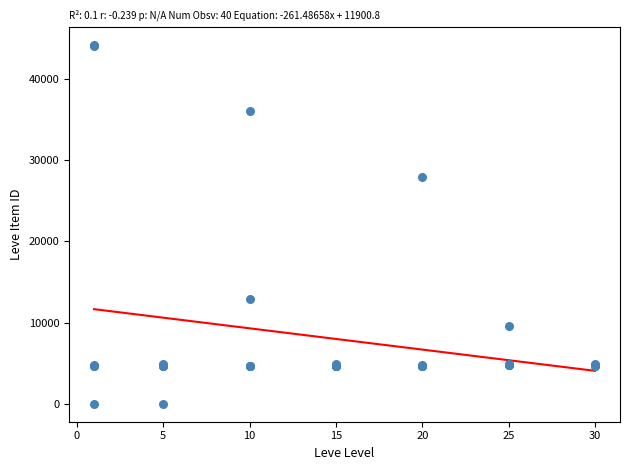

What Y value in the scatter plot is closest to 22048?

27884